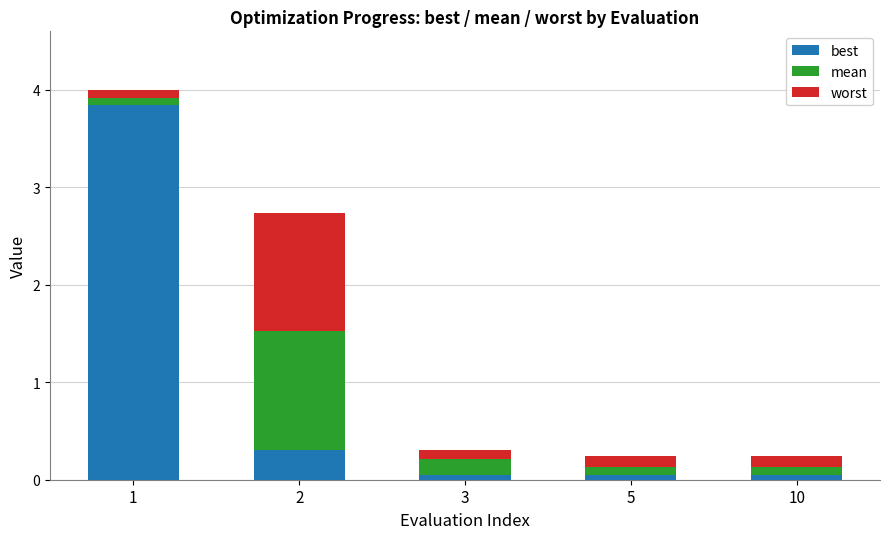

What is the total value across all series at 2?

2.7